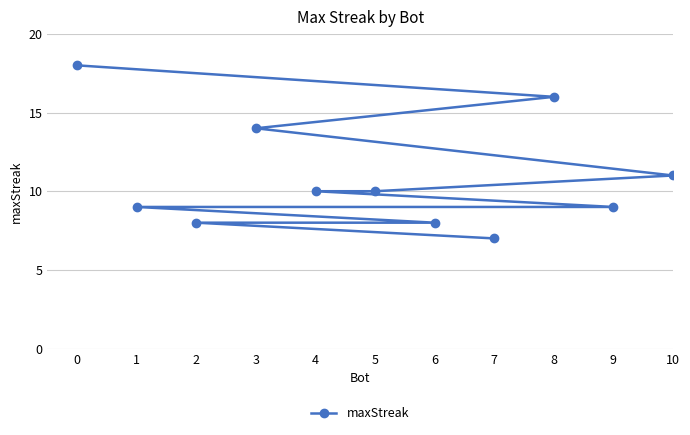

What is the sum of the values at 5 and 4?

20